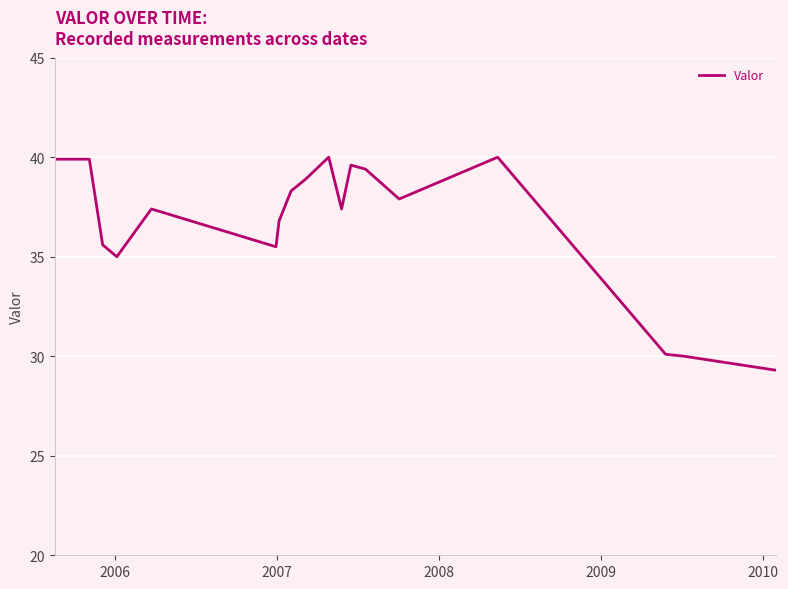

Reading right to left, what are all the values shown in this chart?

29.3	30.0	30.1	40.0	37.9	39.4	39.6	37.4	40.0	38.9	38.3	36.8	35.5	37.4	35.0	35.6	39.9	39.9